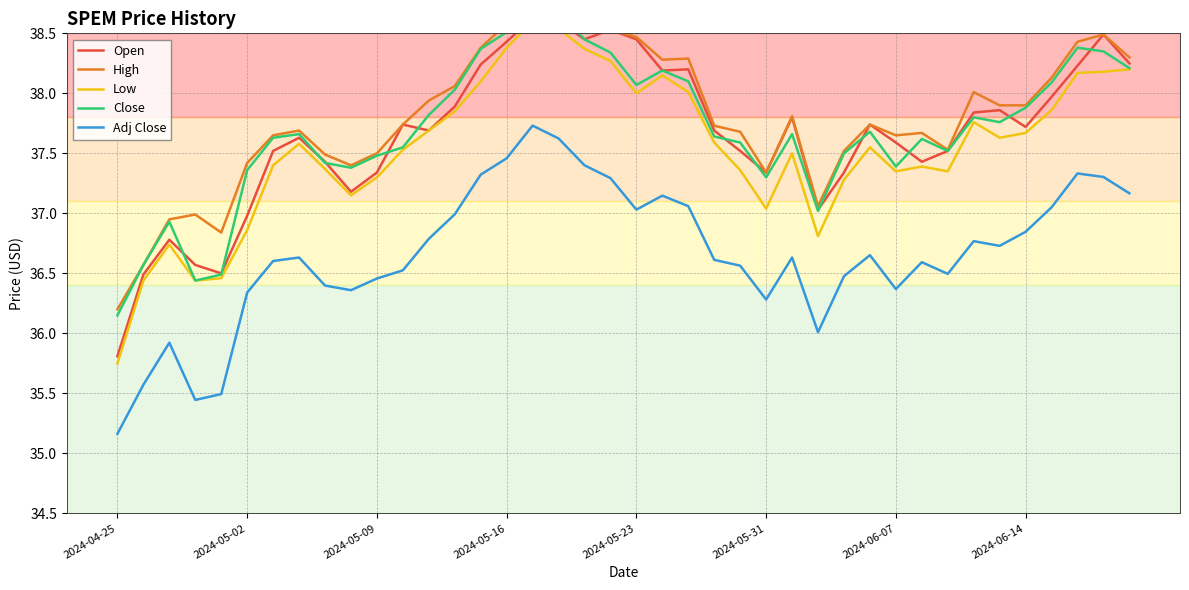

Reading left to right, list all the values displayed in this chart.

Open: 35.8	36.5	36.8	36.6	36.5	37.0	37.5	37.6	37.4	37.2	37.3	37.7	37.7	37.9	38.2	38.4	38.6	38.6	38.5	38.5	38.5	38.2	38.2	37.7	37.5	37.3	37.8	37.0	37.3	37.7	37.6	37.4	37.5	37.8	37.9	37.7	38.0	38.2	38.5	38.2
High: 36.2	36.6	37.0	37.0	36.8	37.4	37.7	37.7	37.5	37.4	37.5	37.7	37.9	38.1	38.4	38.6	38.8	38.7	38.5	38.5	38.5	38.3	38.3	37.7	37.7	37.3	37.8	37.1	37.5	37.7	37.7	37.7	37.5	38.0	37.9	37.9	38.1	38.4	38.5	38.3
Low: 35.8	36.4	36.7	36.4	36.5	36.9	37.4	37.6	37.4	37.2	37.3	37.5	37.7	37.8	38.1	38.4	38.6	38.5	38.4	38.3	38.0	38.2	38.0	37.6	37.4	37.0	37.5	36.8	37.3	37.5	37.3	37.4	37.3	37.8	37.6	37.7	37.9	38.2	38.2	38.2
Close: 36.2	36.6	36.9	36.4	36.5	37.4	37.6	37.7	37.4	37.4	37.5	37.5	37.8	38.0	38.4	38.5	38.8	38.7	38.5	38.3	38.1	38.2	38.1	37.6	37.6	37.3	37.7	37.0	37.5	37.7	37.4	37.6	37.5	37.8	37.8	37.9	38.1	38.4	38.3	38.2
Adj Close: 35.2	35.6	35.9	35.4	35.5	36.3	36.6	36.6	36.4	36.4	36.5	36.5	36.8	37.0	37.3	37.5	37.7	37.6	37.4	37.3	37.0	37.1	37.1	36.6	36.6	36.3	36.6	36.0	36.5	36.7	36.4	36.6	36.5	36.8	36.7	36.8	37.1	37.3	37.3	37.2